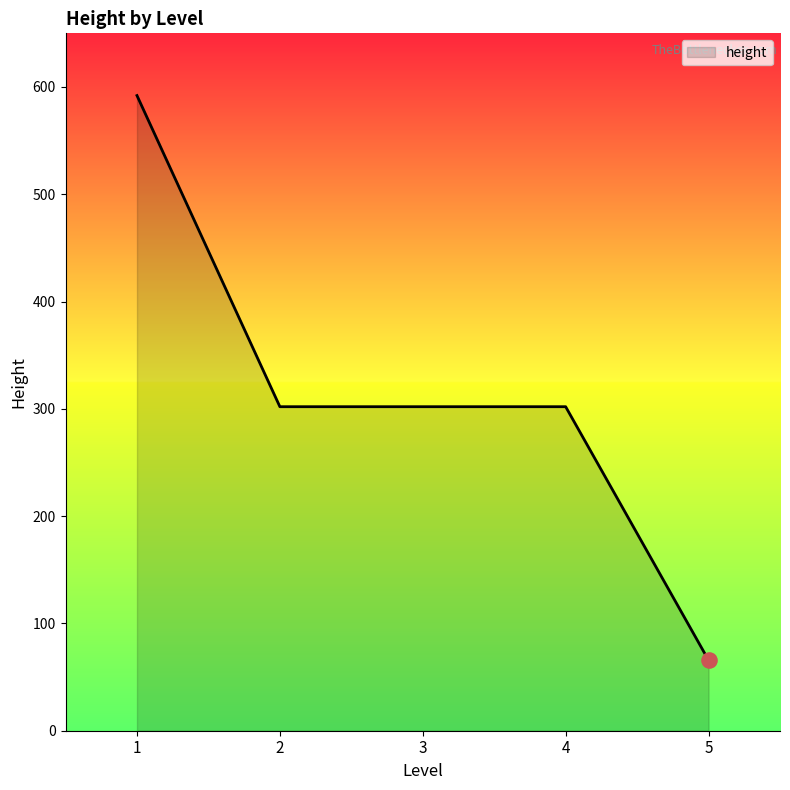

What is the change in value from 1 to 3?

-290.0